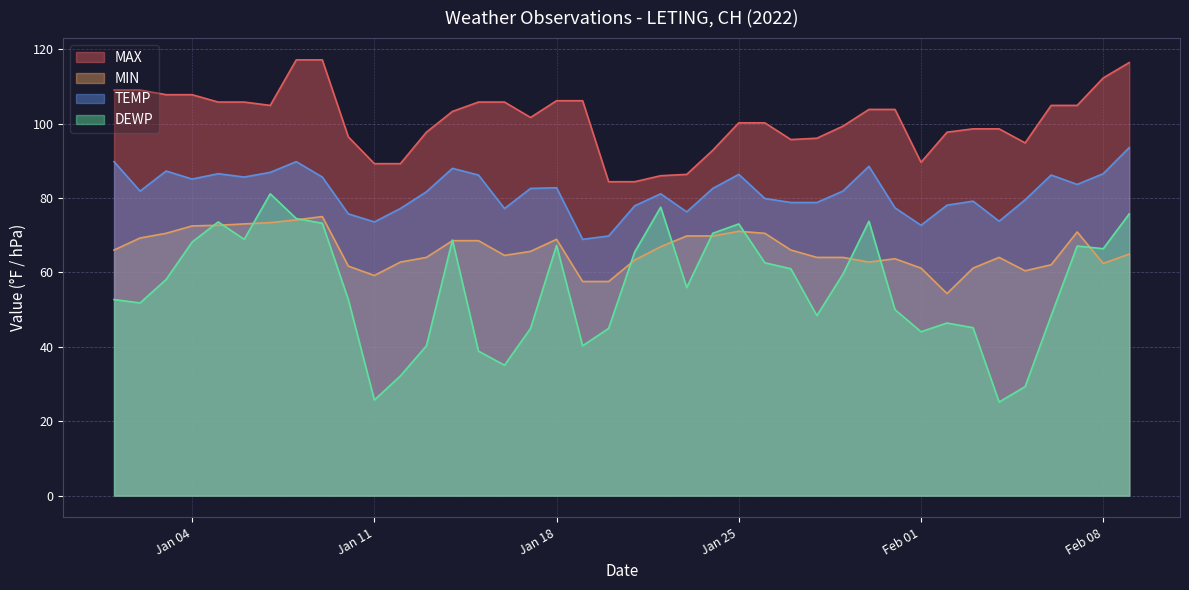

In MIN, how many points are lower than both neighbors (excluding endpoints)?

6